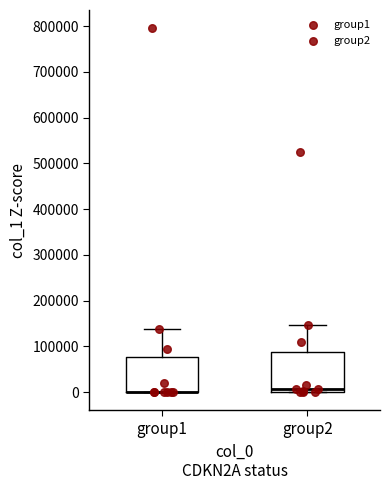

Where does the upper whisker of the box for group2 end on the y-axis? The values are not printed on the chart, so give them approximately, as read against the axis.

150000